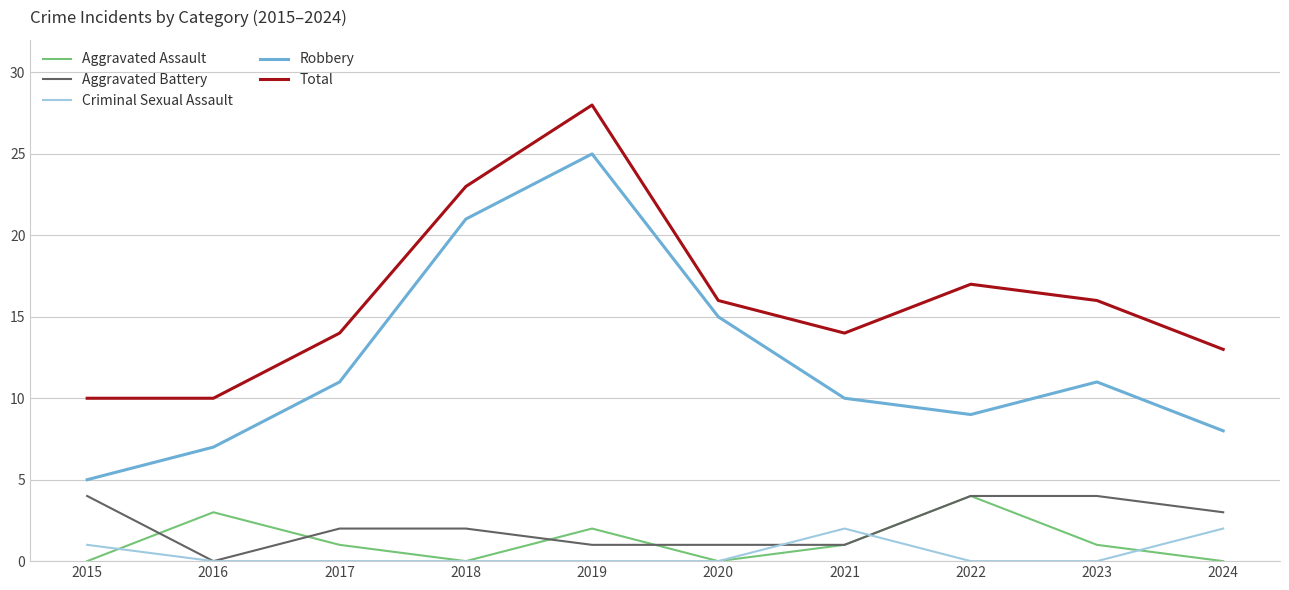

Is this an area chart (filled region under the line)?

No